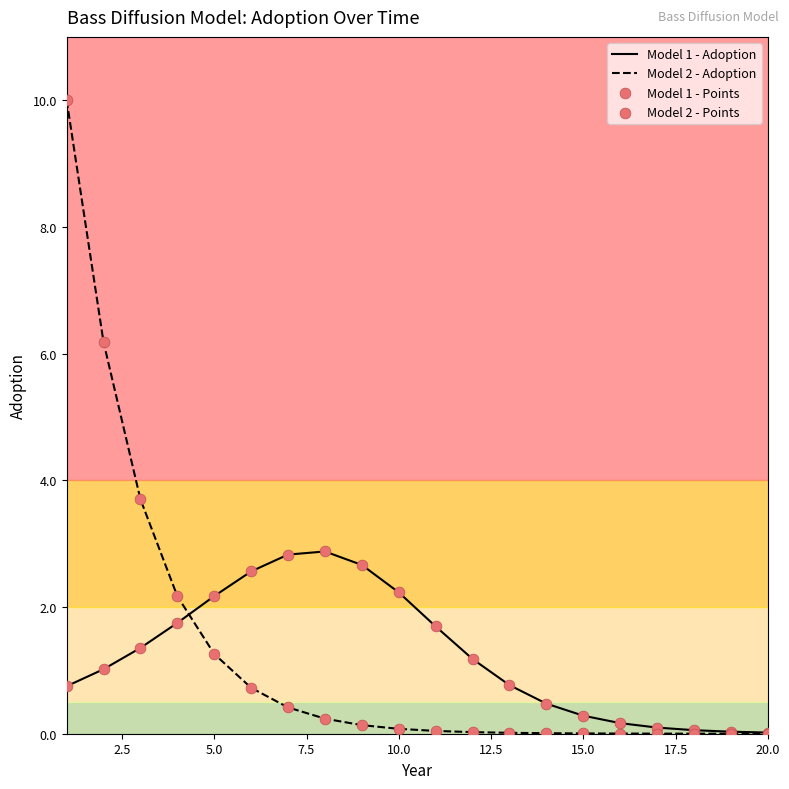

Which series has the widest spread of values?

Model 2 - Adoption